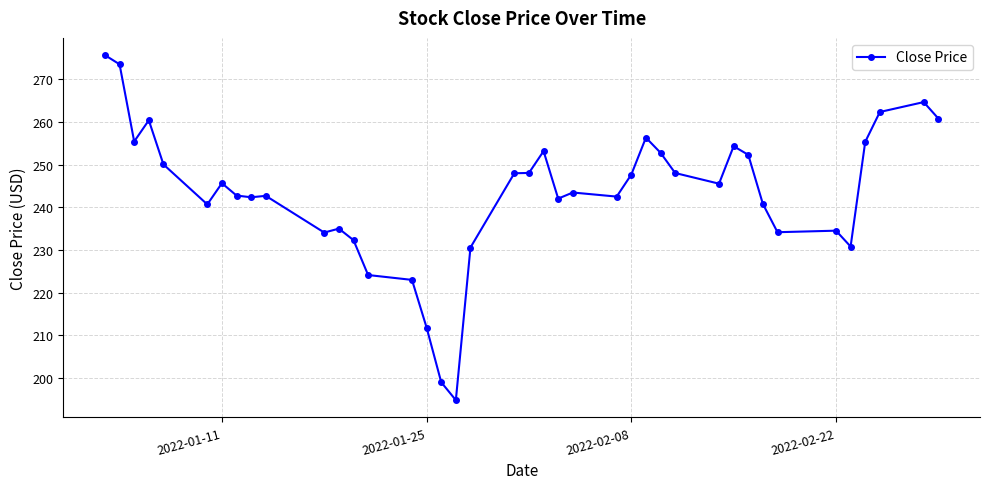

What is the difference between the maximum and second lowest values?

76.7